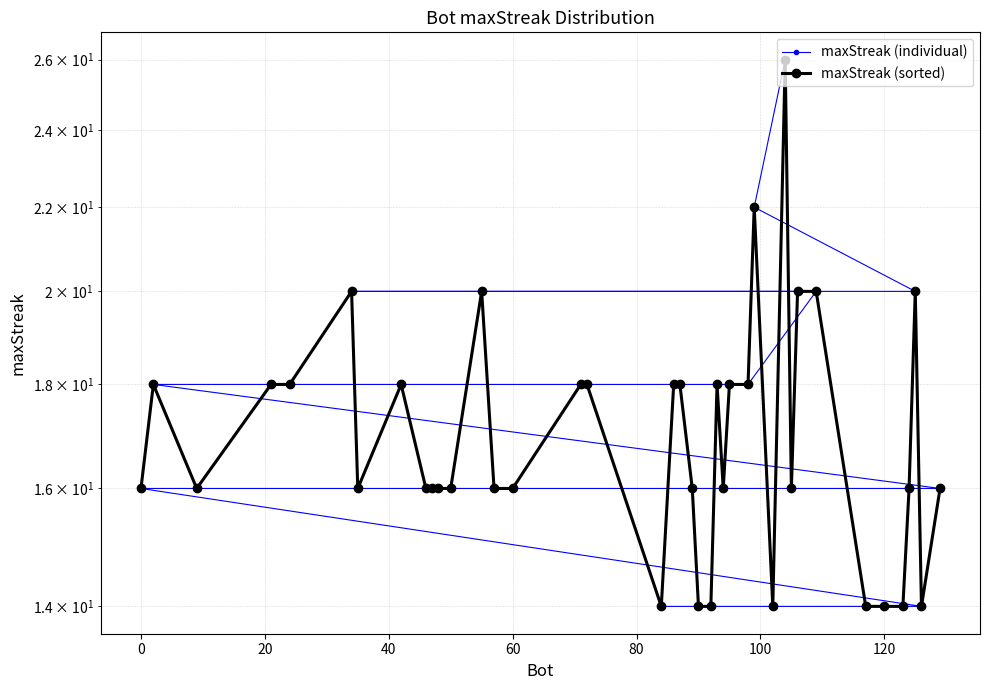

Count the number of data series in this chart.

2